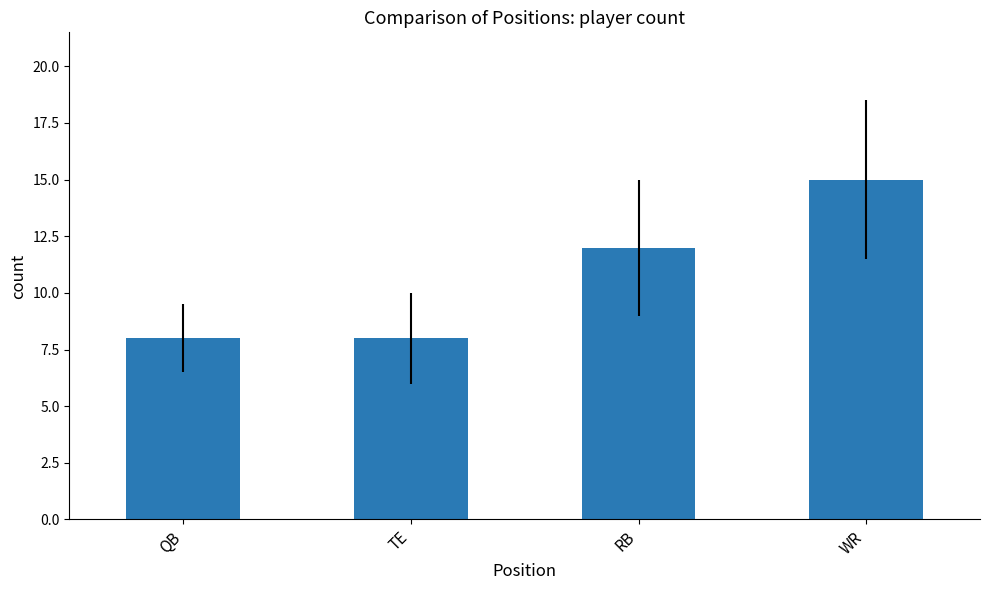

Approximately how many times larger is the value at WR compared to TE?

1.9